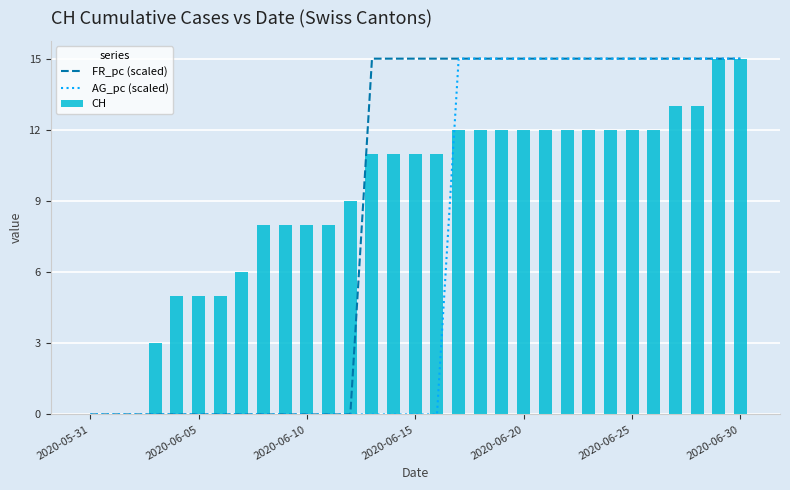

Which has a higher value, 15 or 7?

15